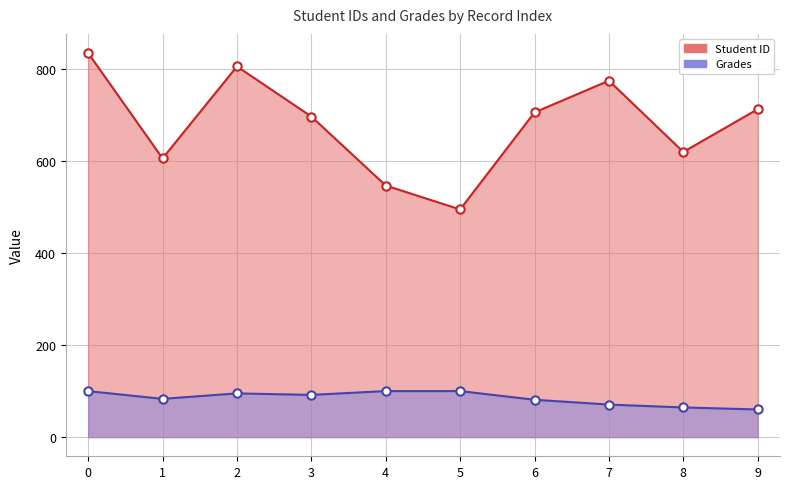

What is the value of the Grades point at the 6th from the left?

100.0